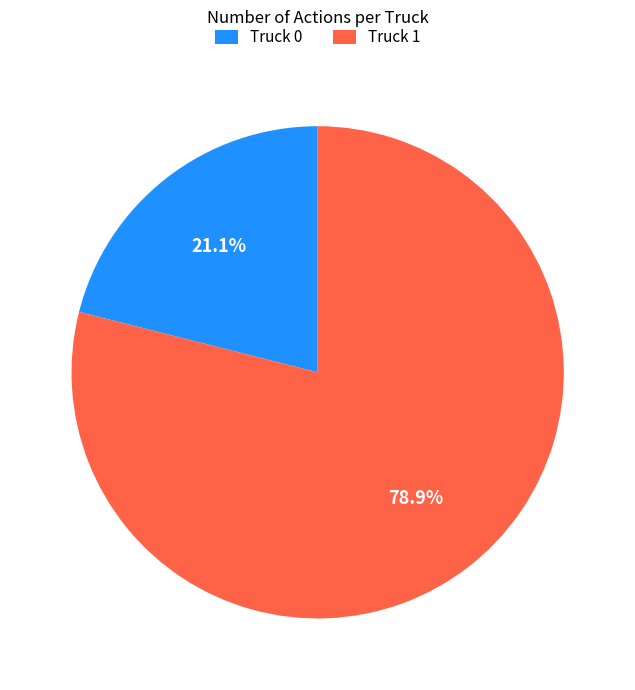

Does Truck 1 account for over 50% of the chart?

Yes